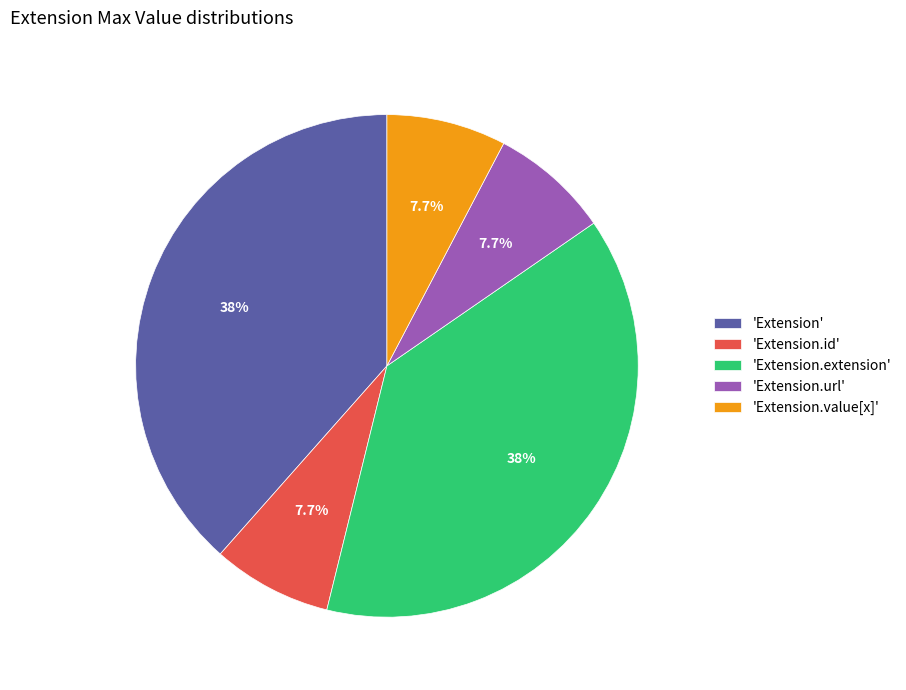

Does 'Extension.url' represent more than half of the total?

No